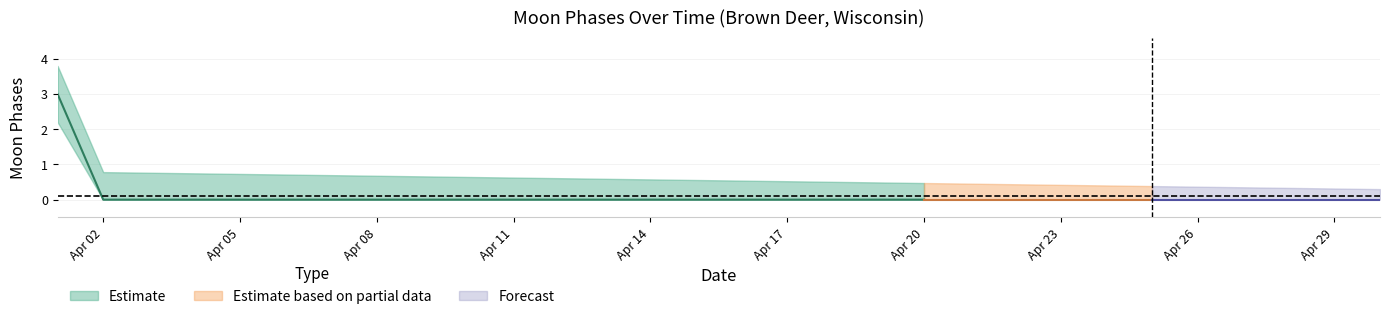

True or false: Moon Phases upper has more than 0 interior local peaks.

False